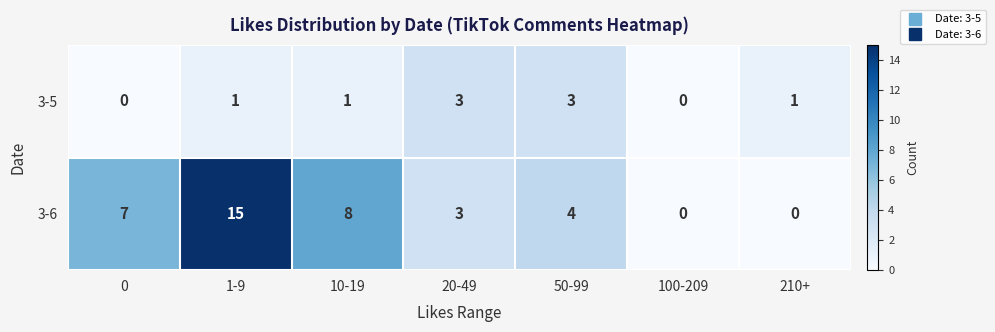

Reading left to right, list all the values displayed in this chart.

3-5: 0	1	1	3	3	0	1
3-6: 7	15	8	3	4	0	0